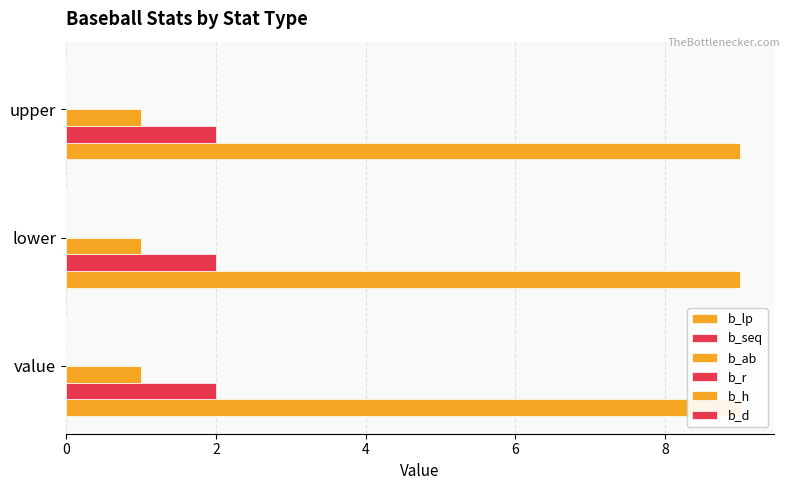

Are the bars horizontal?

Yes